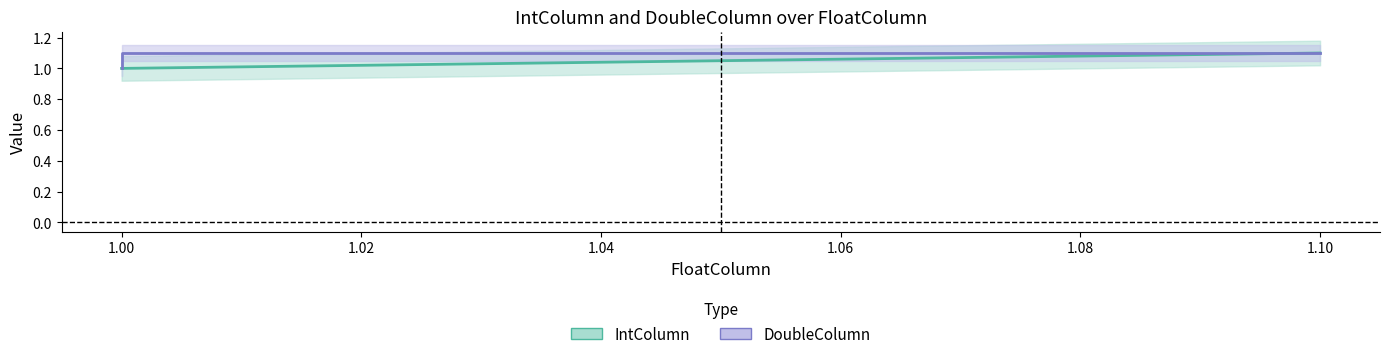

What is the minimum value for IntColumn?

1.0